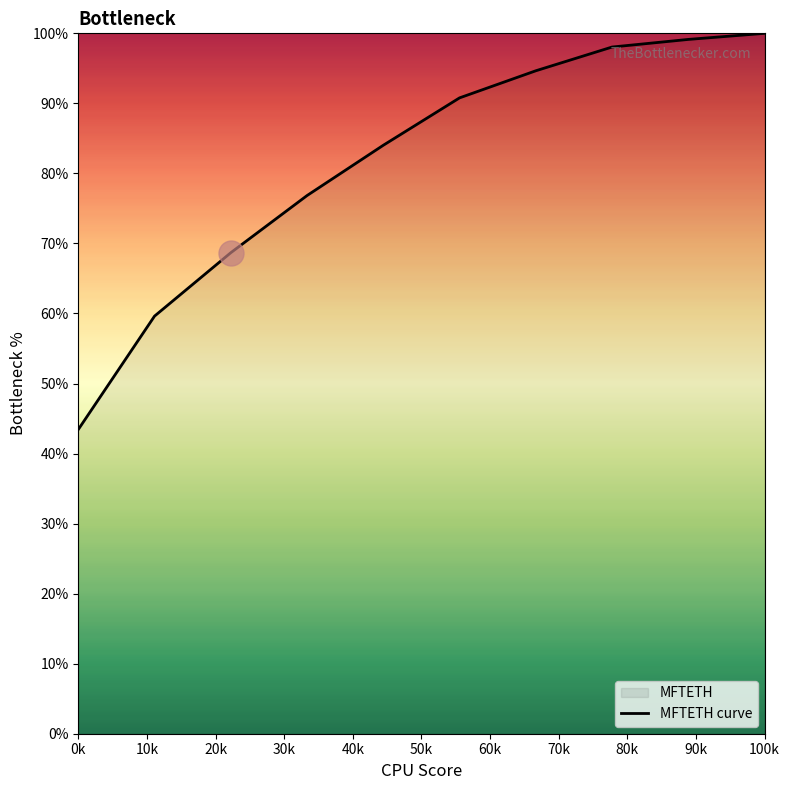

The value at 0k is 43.4. True or false?

True